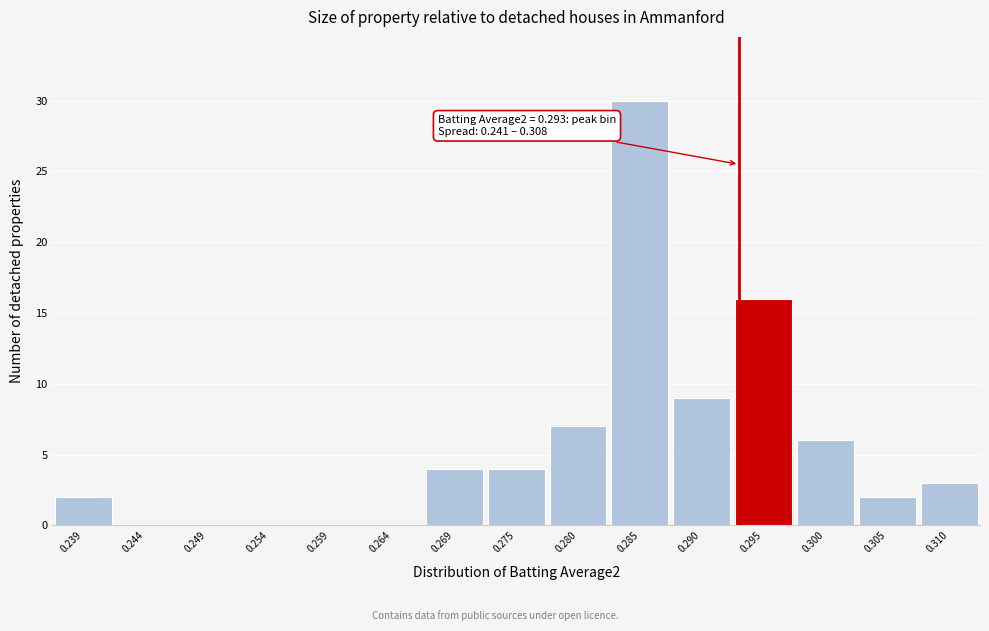

Over which range of the x-axis is the bar tallest?

0.282 to 0.287